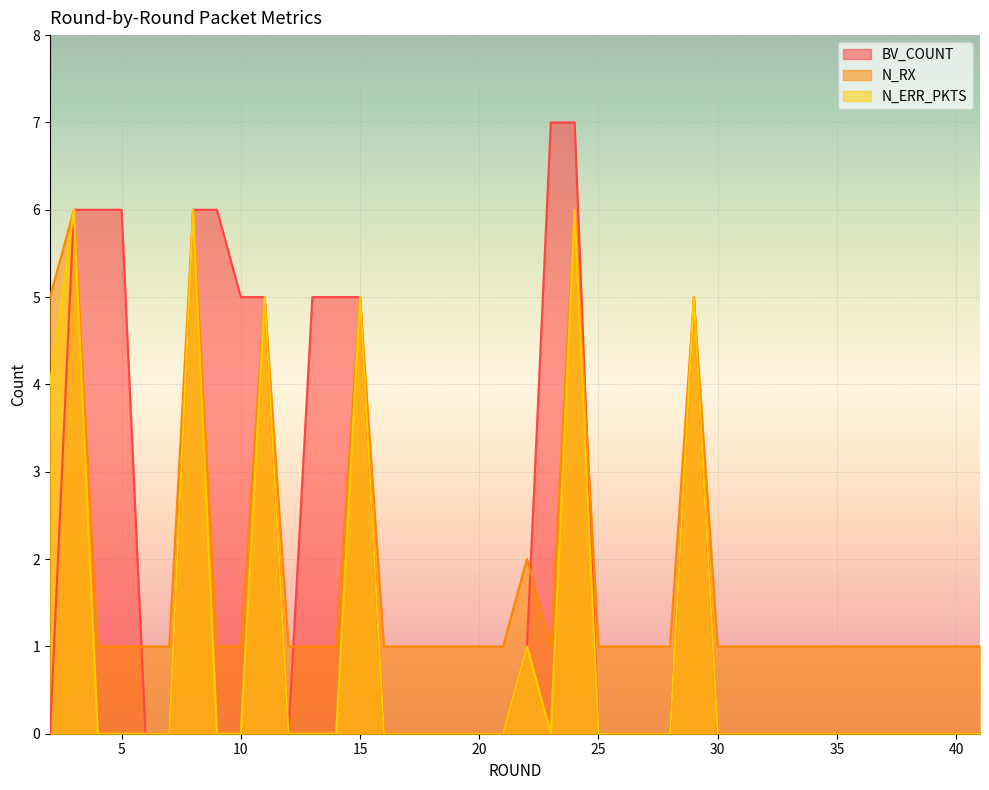

The N_ERR_PKTS series shows 0 at 34. True or false?

True